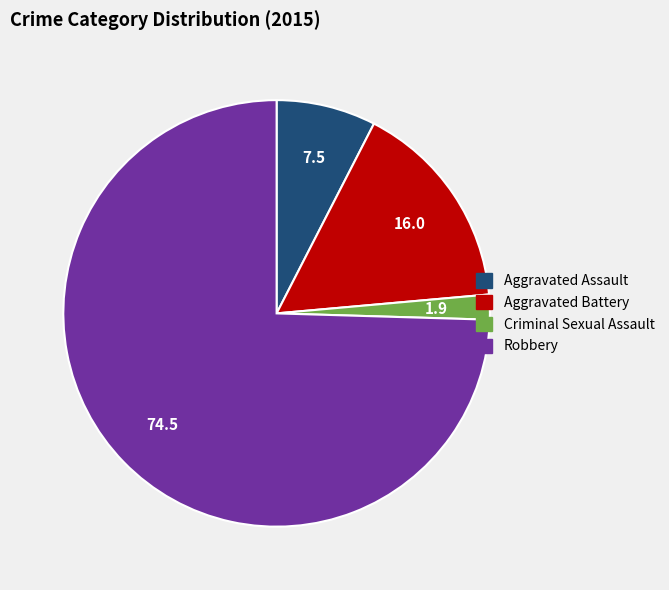

Is there any slice that represents more than half of the pie?

Yes